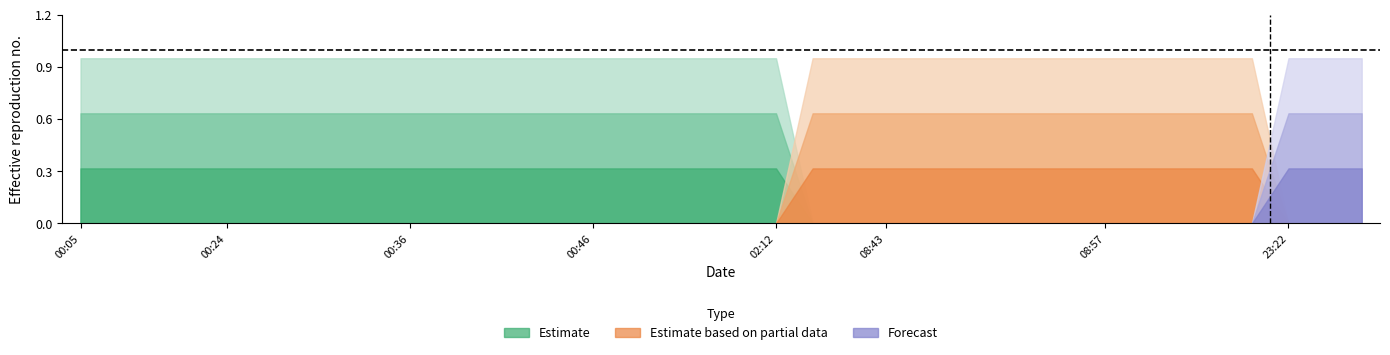

The value of Estimate based on partial data at 09:10 is 0. True or false?

False